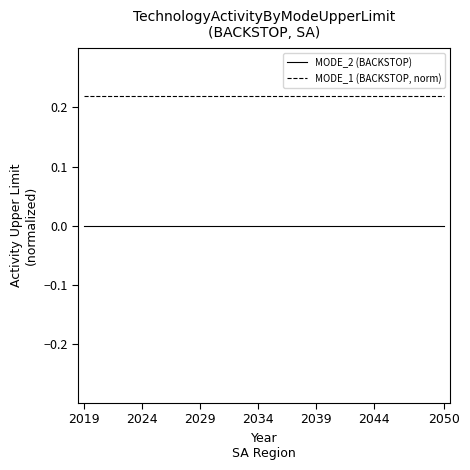

True or false: MODE_2 (BACKSTOP) and MODE_1 (BACKSTOP, norm) cross at least once.

False